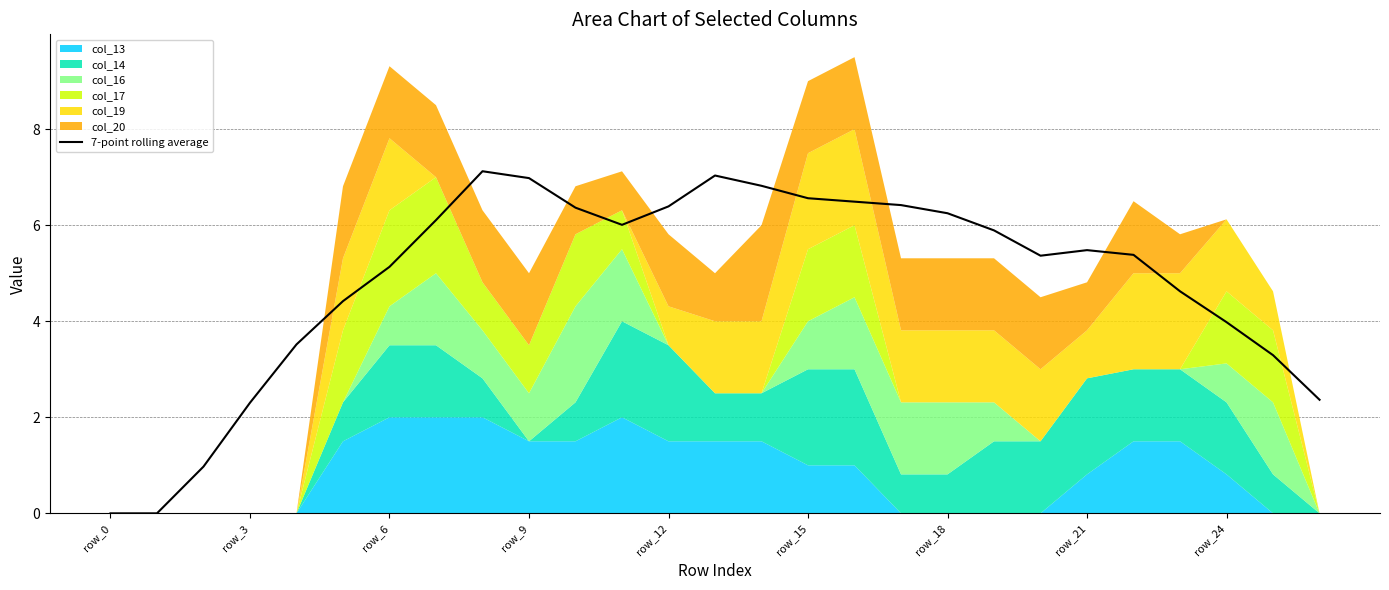

The value of 7-point rolling average at row_3 is 4.1. True or false?

False